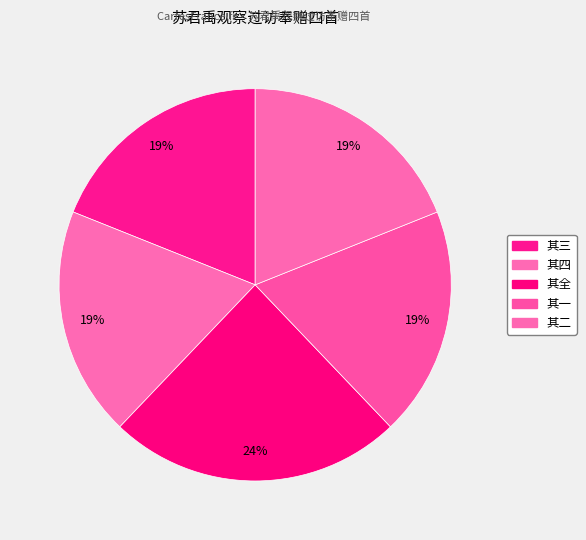

Count the number of slices in the pie.

5